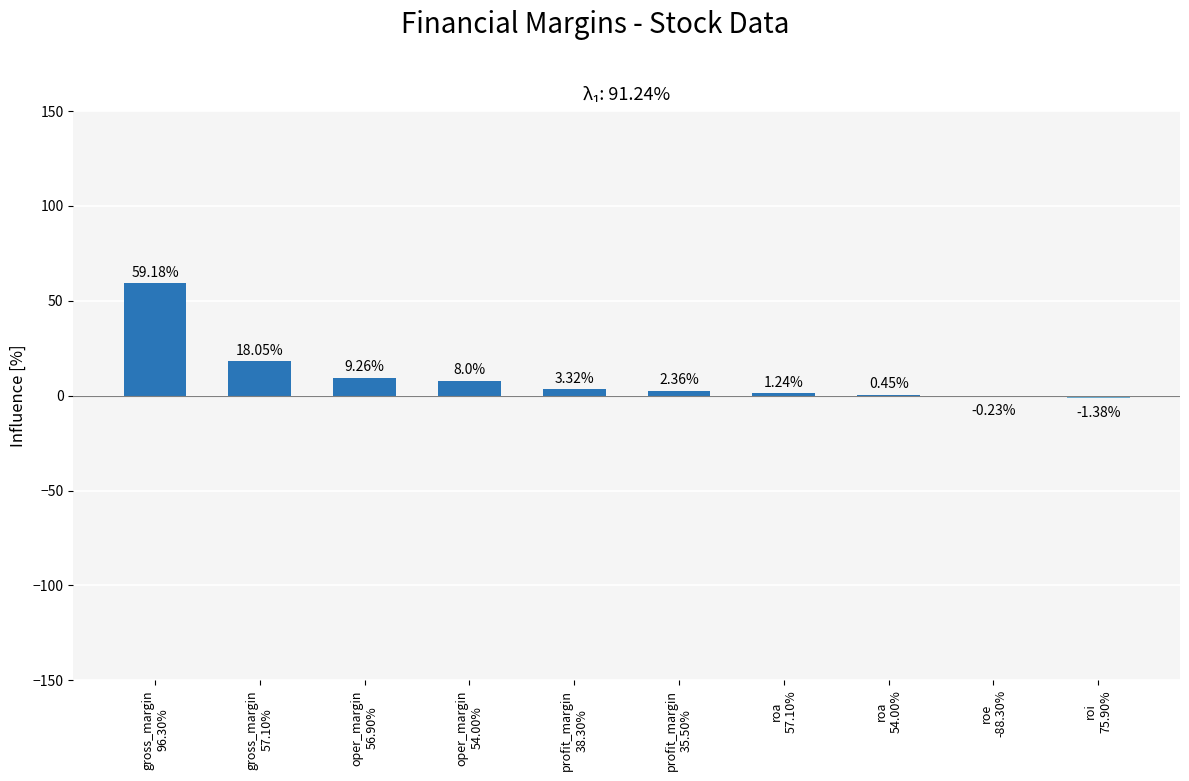

Are the bars horizontal?

No